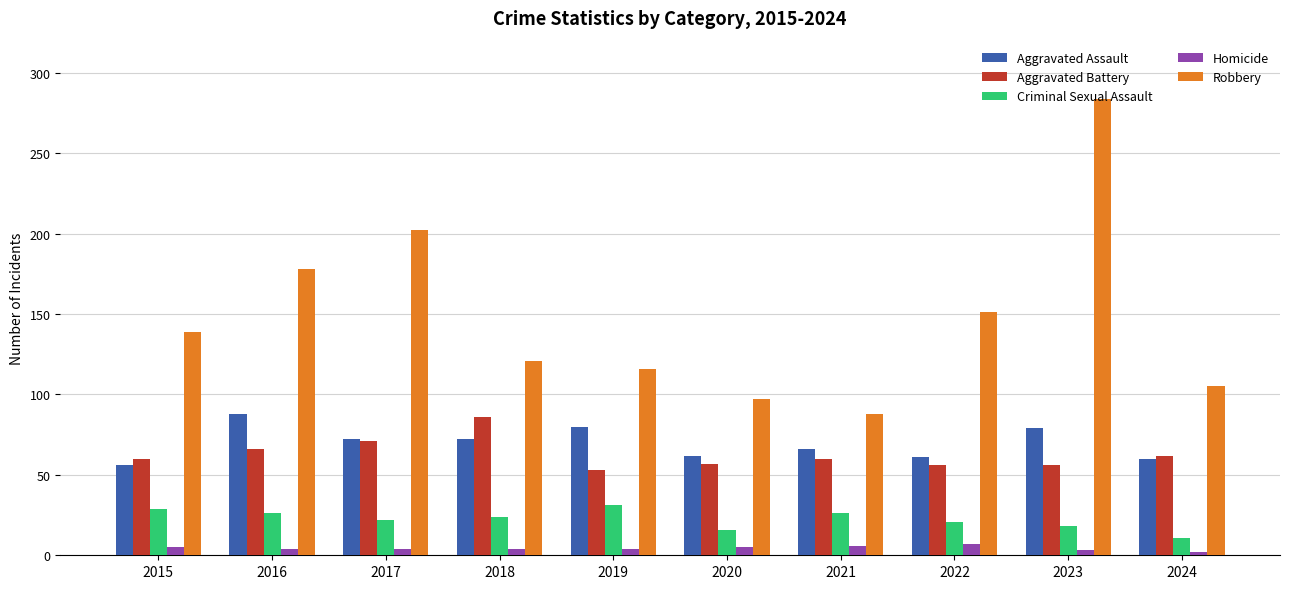

At which category does the chart reach its peak across all series?

2023